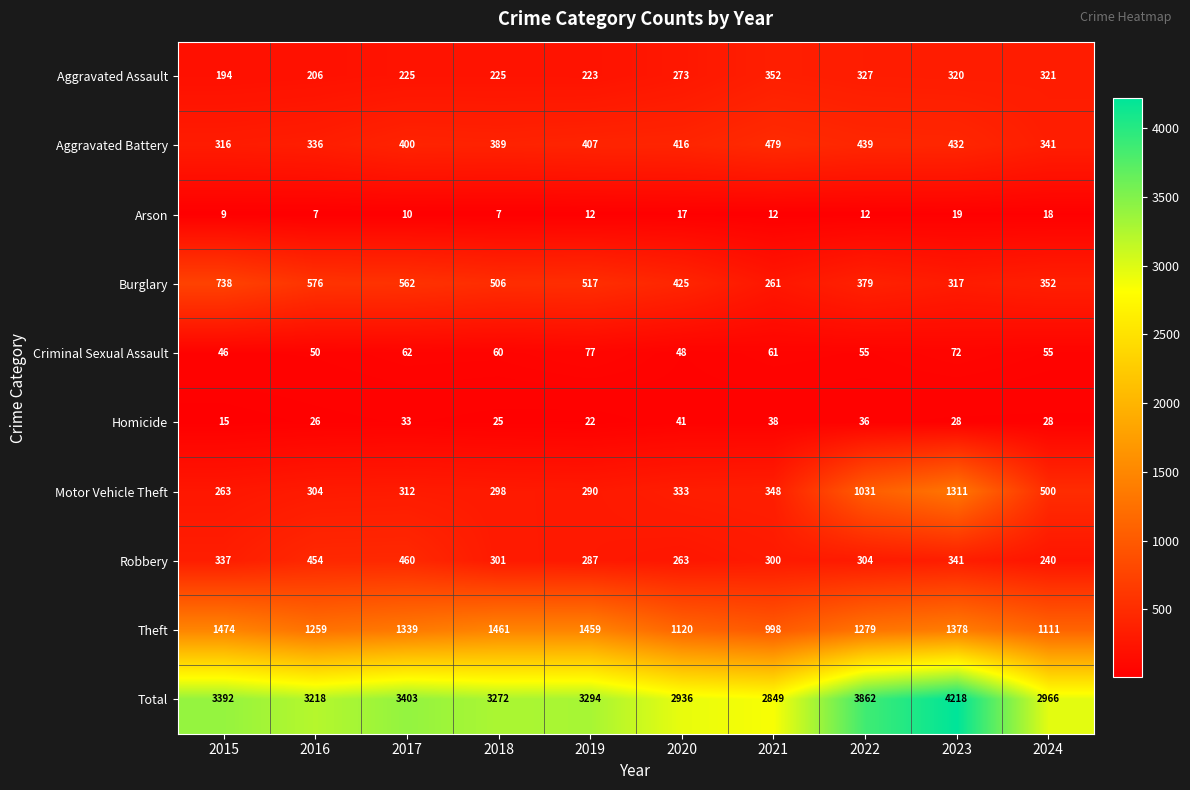

At which label is Motor Vehicle Theft closest to 787?

2022